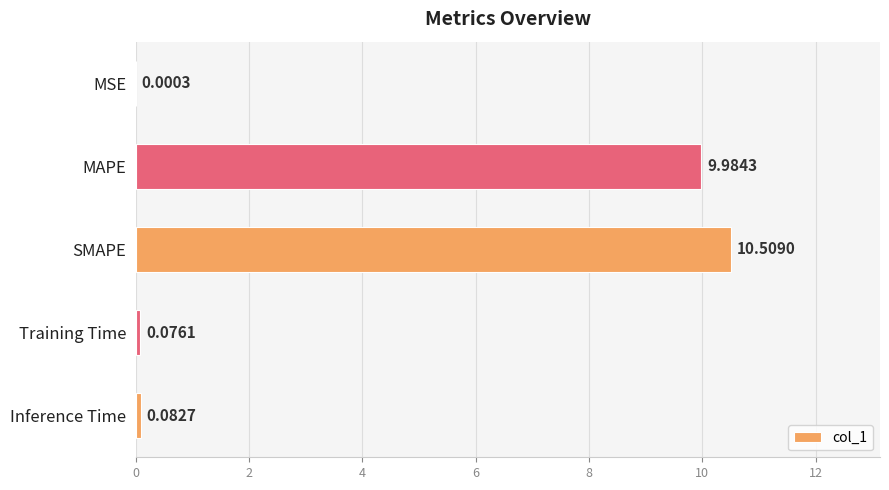

What is the change in value from MSE to SMAPE?

+10.5